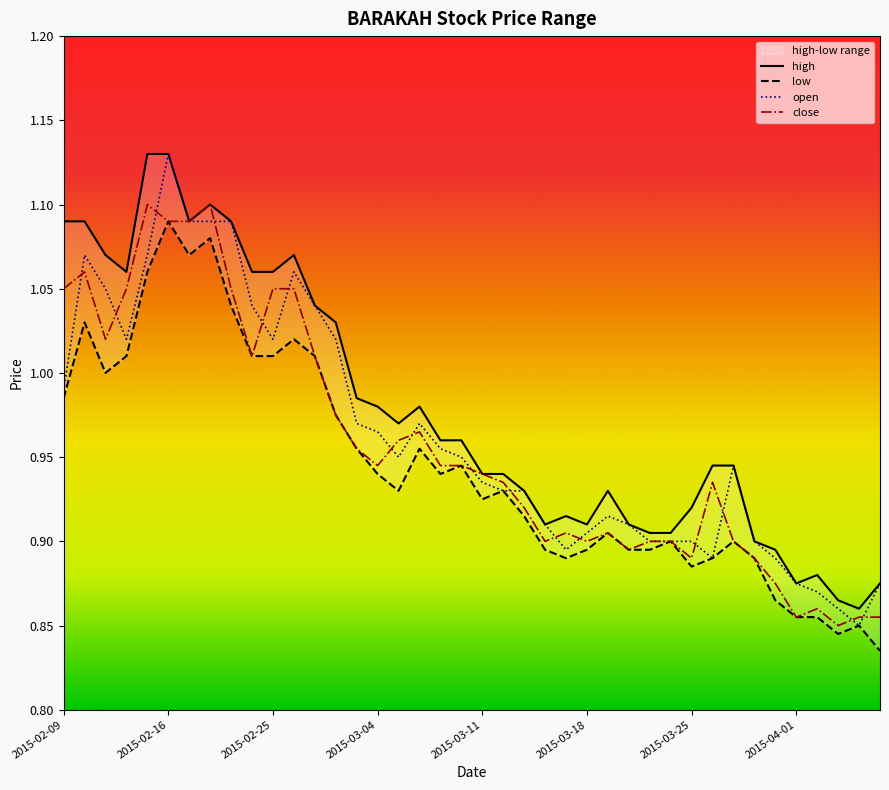

What is the minimum value shown in the chart?

0.8